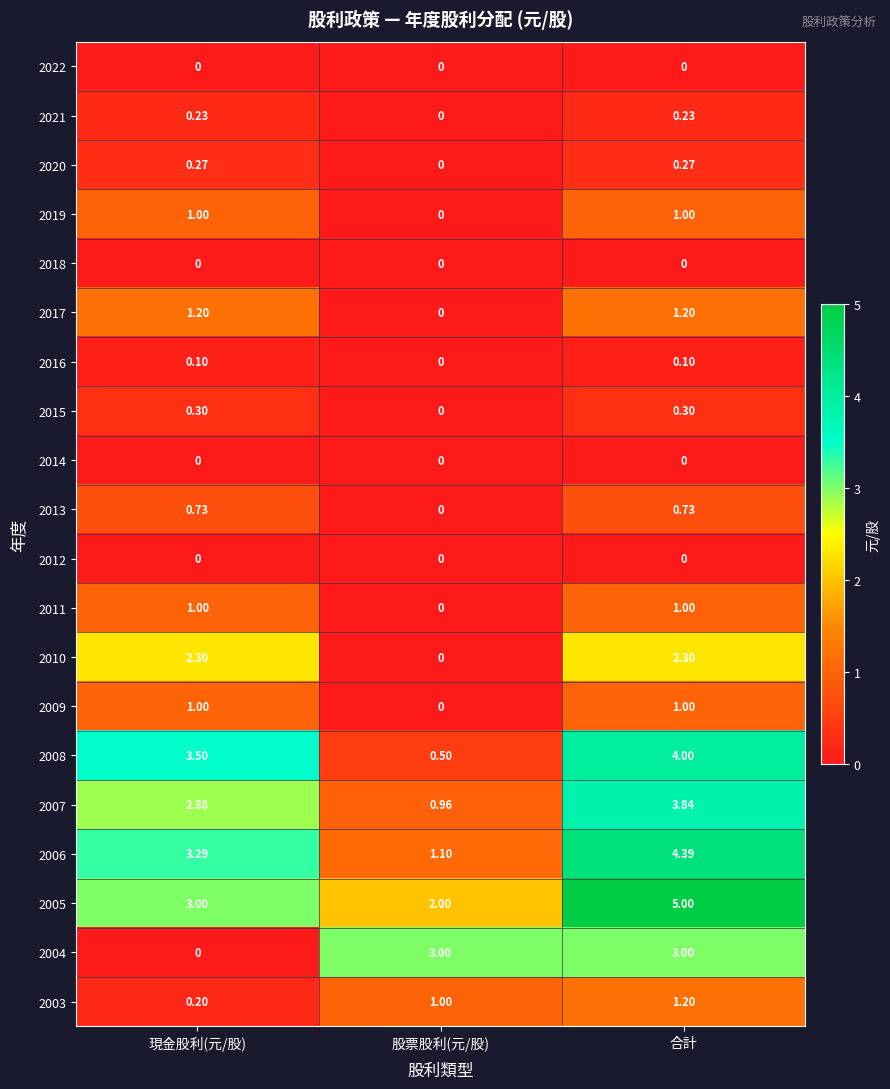

At which category is the sum across all series the highest?

合計